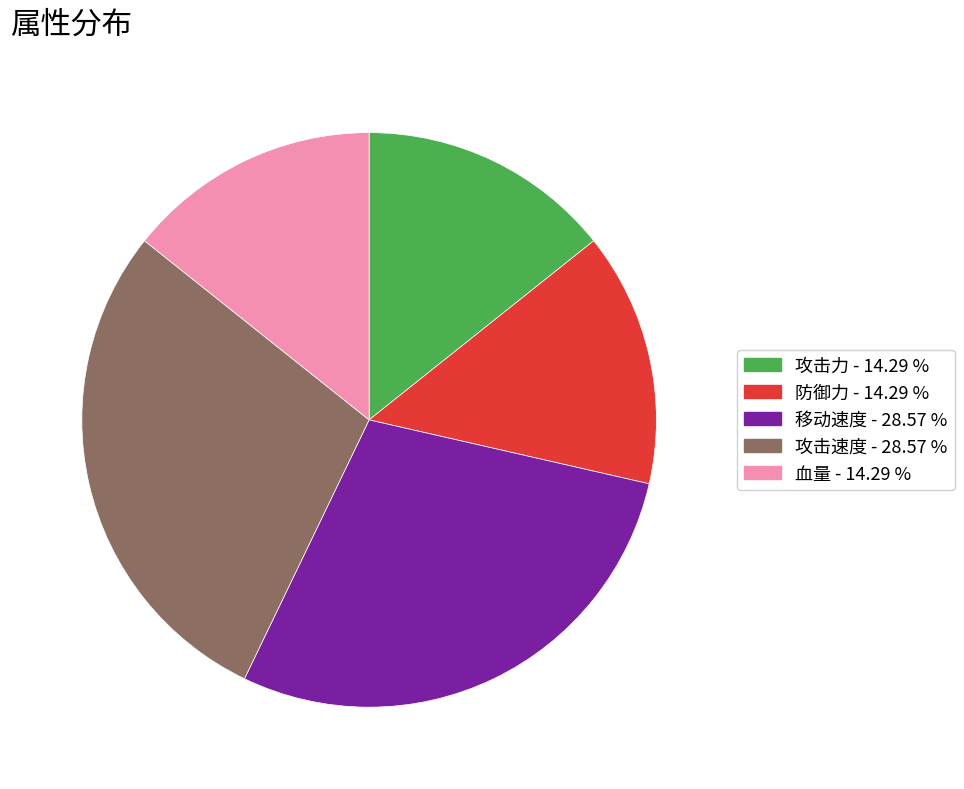

Between 移动速度 and 防御力, which is larger?

移动速度